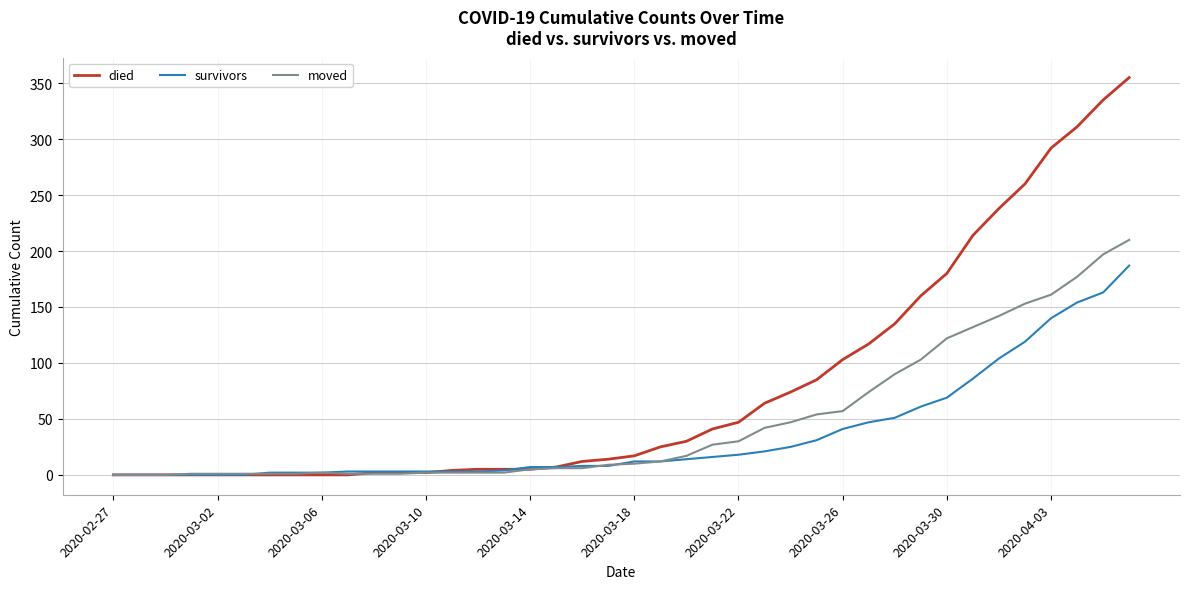

Which series has the largest range (max minus min)?

died